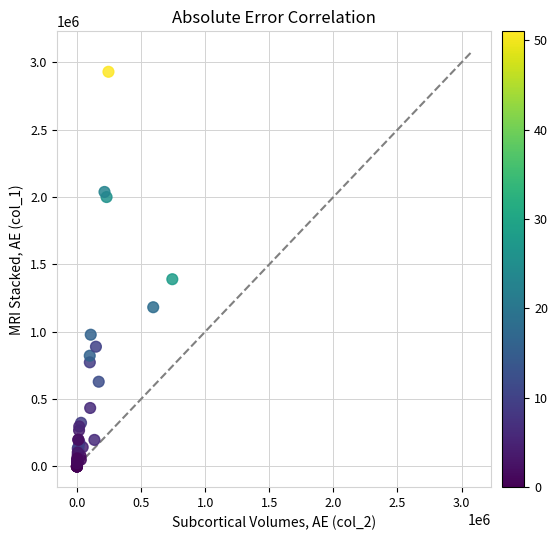

What Y value in the scatter plot is closest to 1465000?

1390000